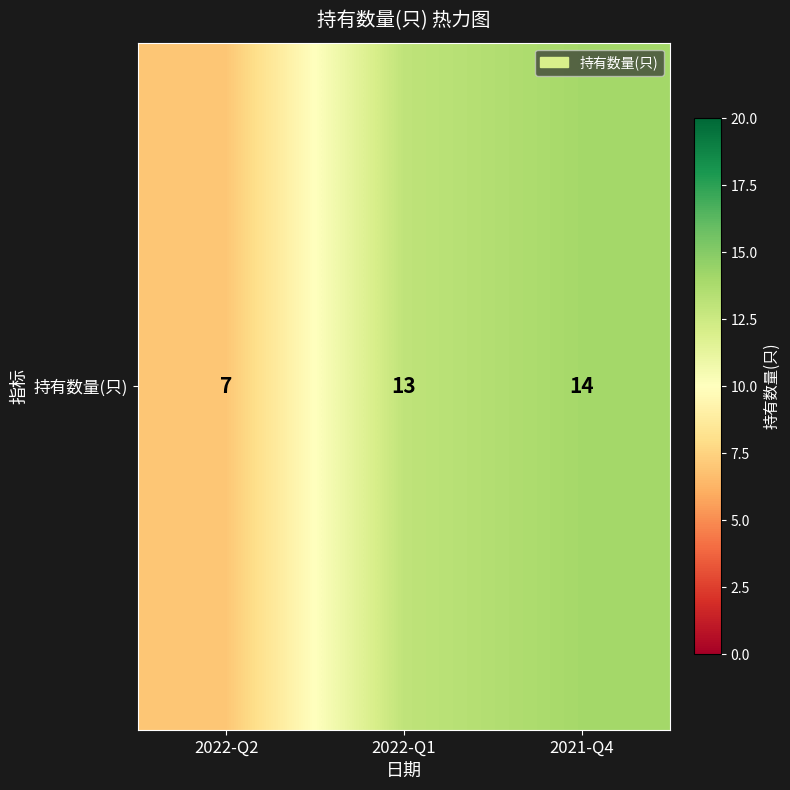

What is the ratio of the value at 2022-Q1 to the value at 2021-Q4?

0.9